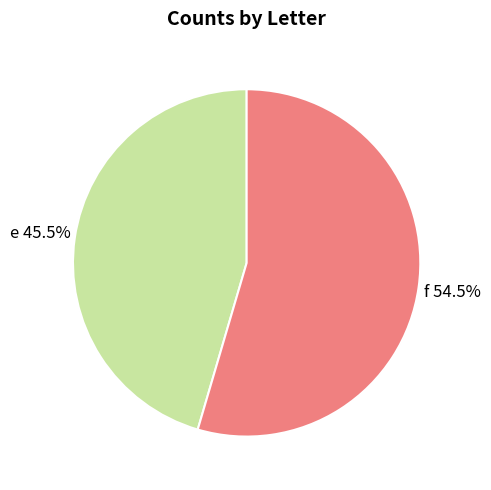

Does any single category account for the majority?

Yes